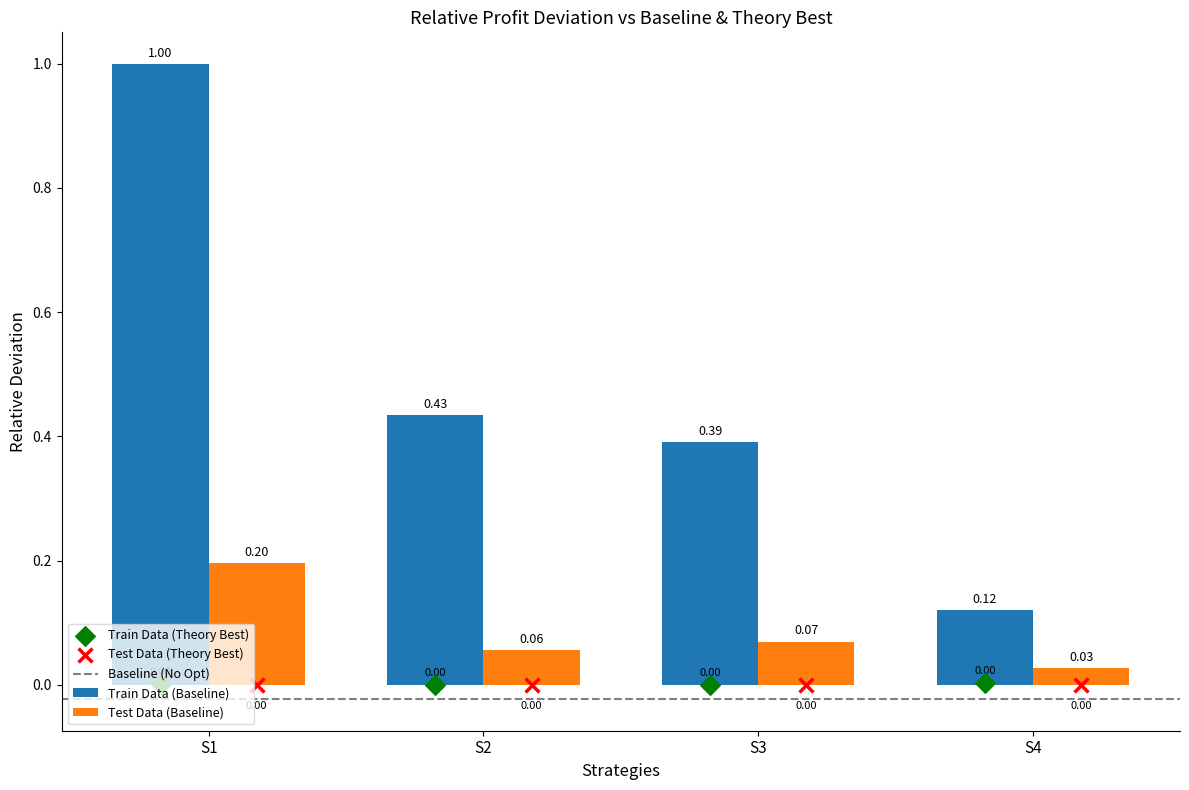

At how many categories does at least one series exceed 0?

4